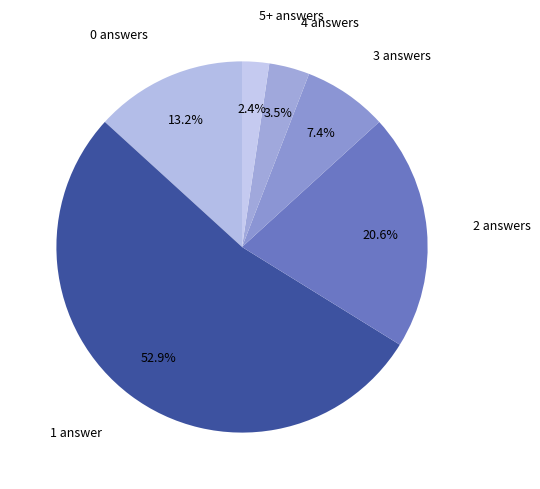

What is the majority slice?

1 answer